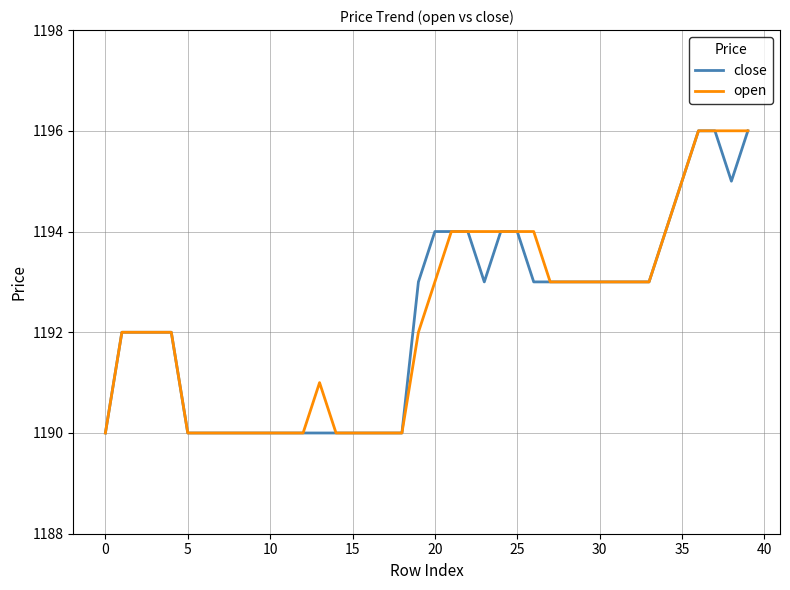

What is the maximum value for open?

1196